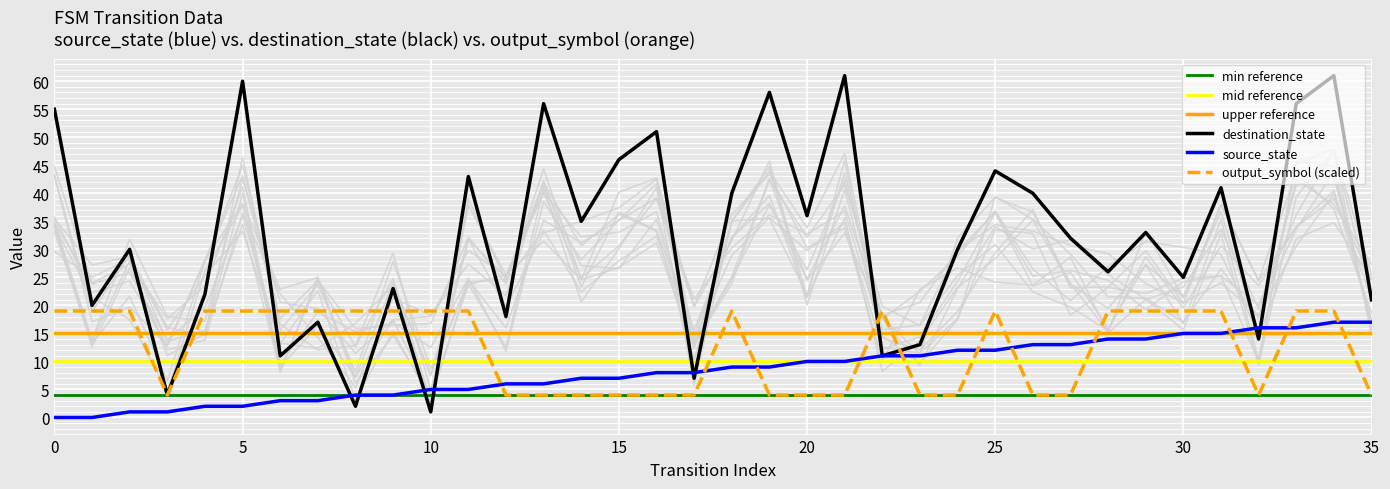

After their last crossing, which series has the higher values: output_symbol or source_state?

source_state